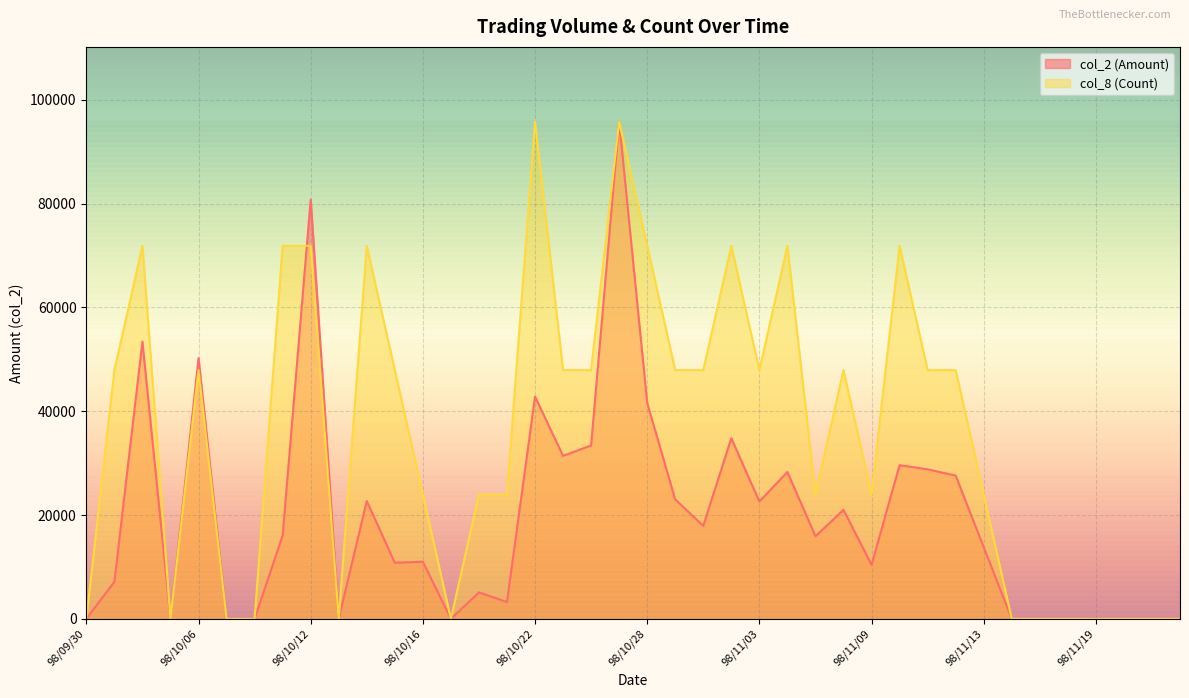

Is the value of col_2 (Amount) at 98/11/13 greater than the value of col_8 (Count) at 98/10/22?

No